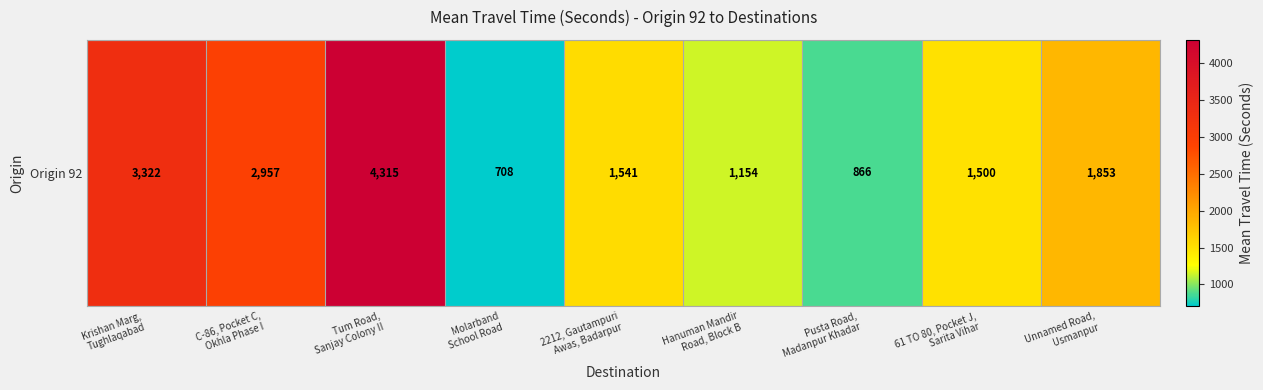

List the labels in order of value, smallest first.

Molarband
School Road, Pusta Road,
Madanpur Khadar, Hanuman Mandir
Road, Block B, 61 TO 80, Pocket J,
Sarita Vihar, 2212, Gautampuri
Awas, Badarpur, Unnamed Road,
Usmanpur, C-86, Pocket C,
Okhla Phase I, Krishan Marg,
Tughlaqabad, Tum Road,
Sanjay Colony II